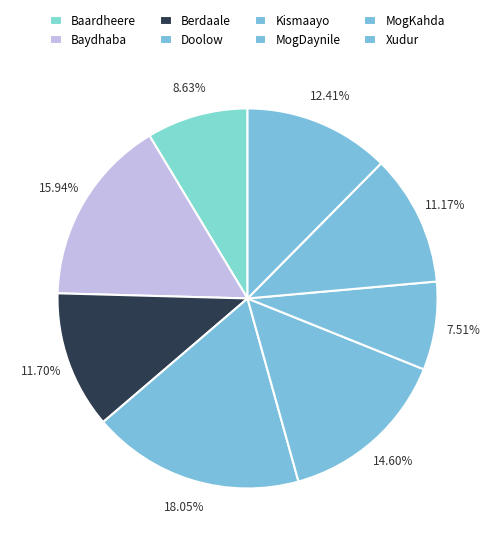

Is there any slice that represents more than half of the pie?

No